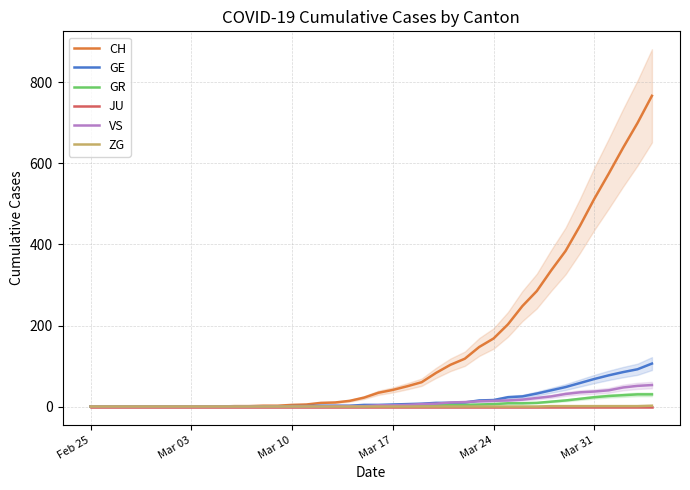

At which category does the chart reach its minimum across all series?

Feb 25